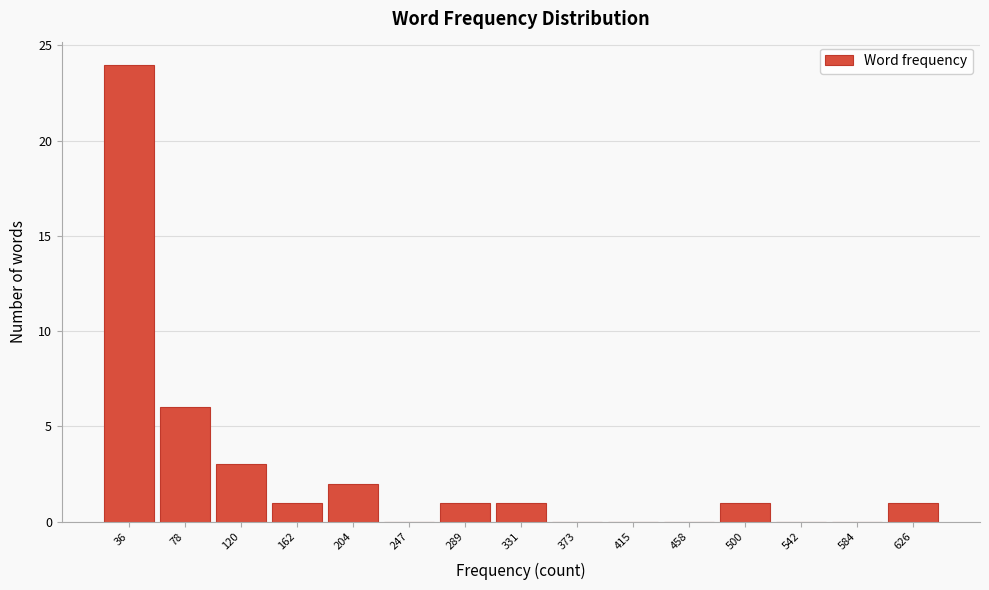

Reading right to left, extract all data points from this chart.

626=1	584=0	542=0	500=1	458=0	415=0	373=0	331=1	289=1	247=0	204=2	162=1	120=3	78=6	36=24